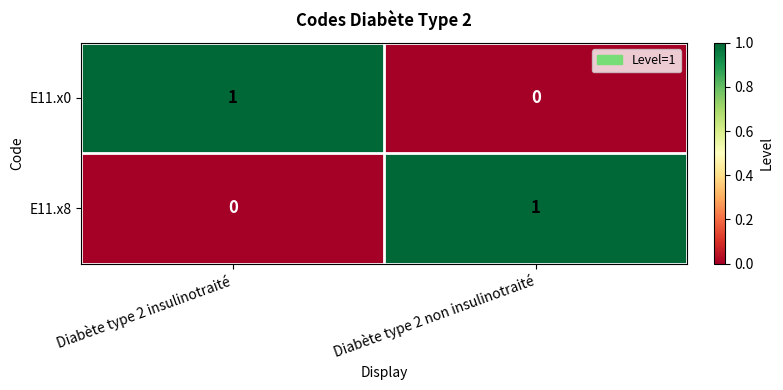

True or false: E11.x8 has a value of 1 at Diabète type 2 non insulinotraité.

True